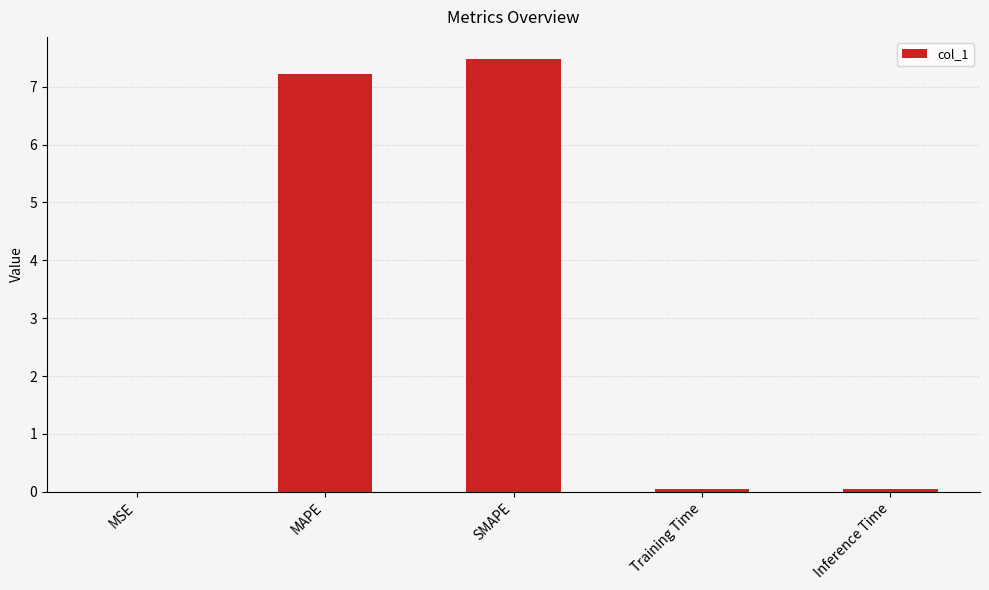

What is the maximum value shown in the chart?

7.5